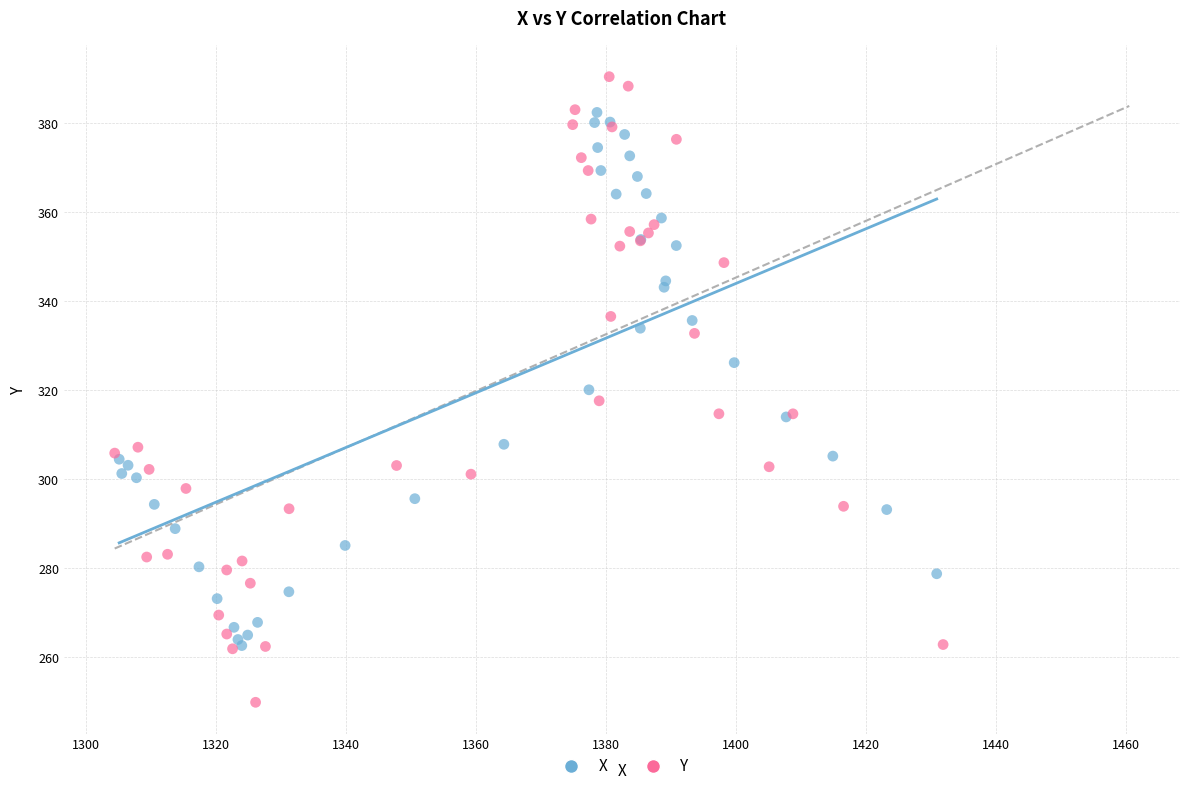

Which series reaches the maximum Y coordinate?

Y